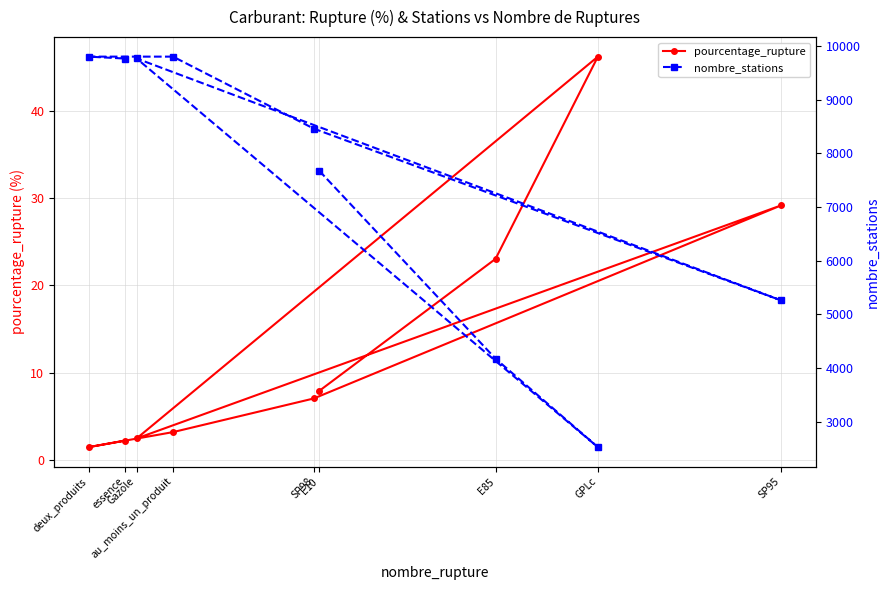

Reading left to right, what are all the values shown in this chart?

pourcentage_rupture: E10=7.9	E85=23.0	GPLc=46.2	Gazole=2.5	SP95=29.2	SP98=7.1	au_moins_un_produit=3.2	deux_produits=1.5	essence=2.2
nombre_stations: E10=7673.0	E85=4175.0	GPLc=2527.0	Gazole=9766.0	SP95=5260.0	SP98=8459.0	au_moins_un_produit=9800.0	deux_produits=9800.0	essence=9764.0